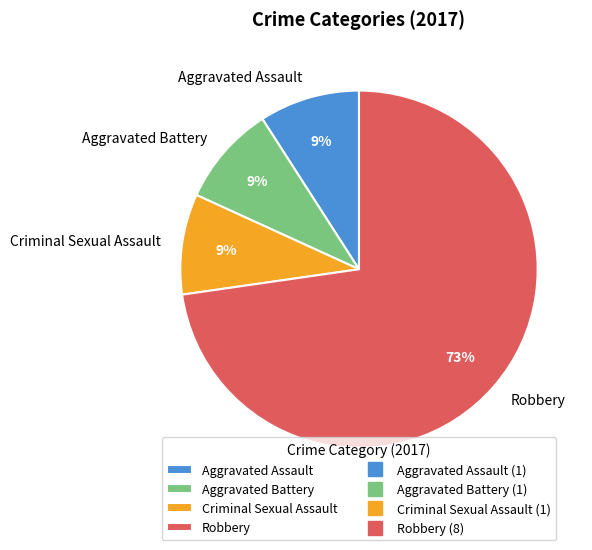

How many slices are in this pie chart?

4